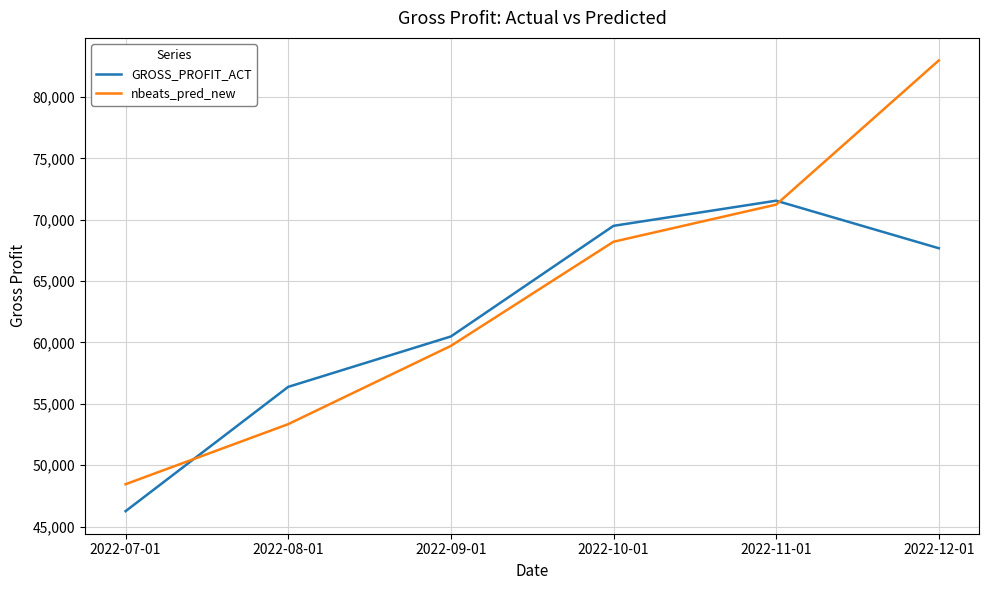

The value of GROSS_PROFIT_ACT at 2022-11-01 is 71556.8. True or false?

True